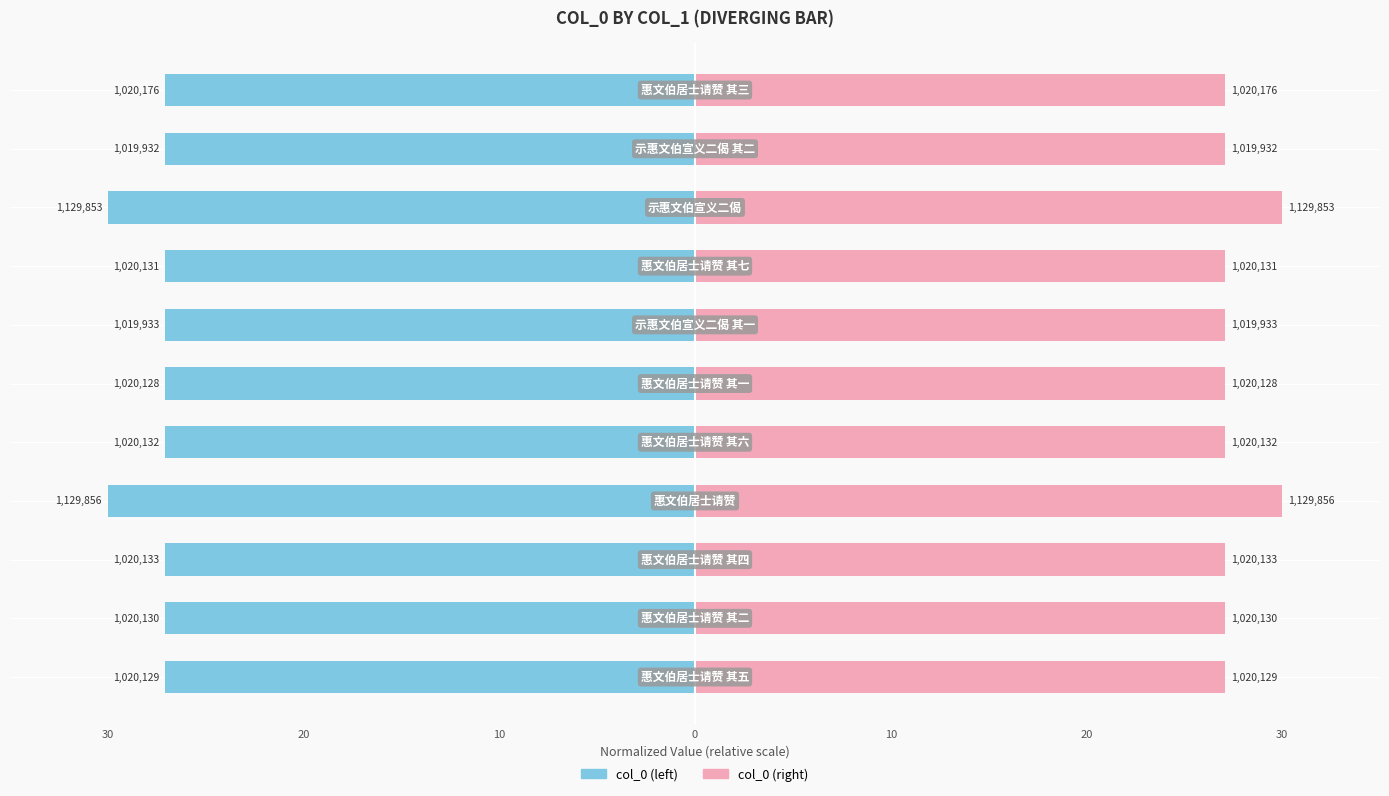

What is the sum of all col_0 (right) values?

303.8